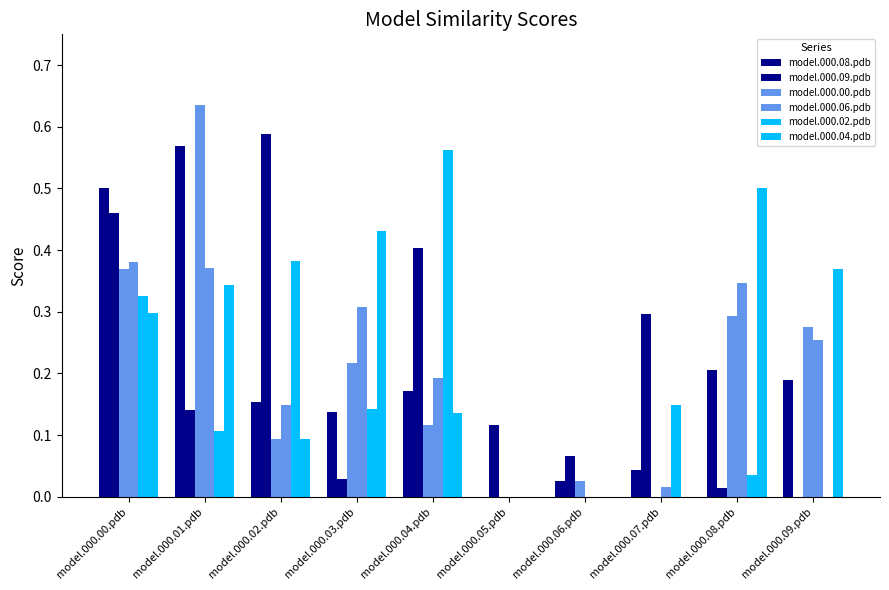

How many values in model.000.09.pdb are above zero?

9